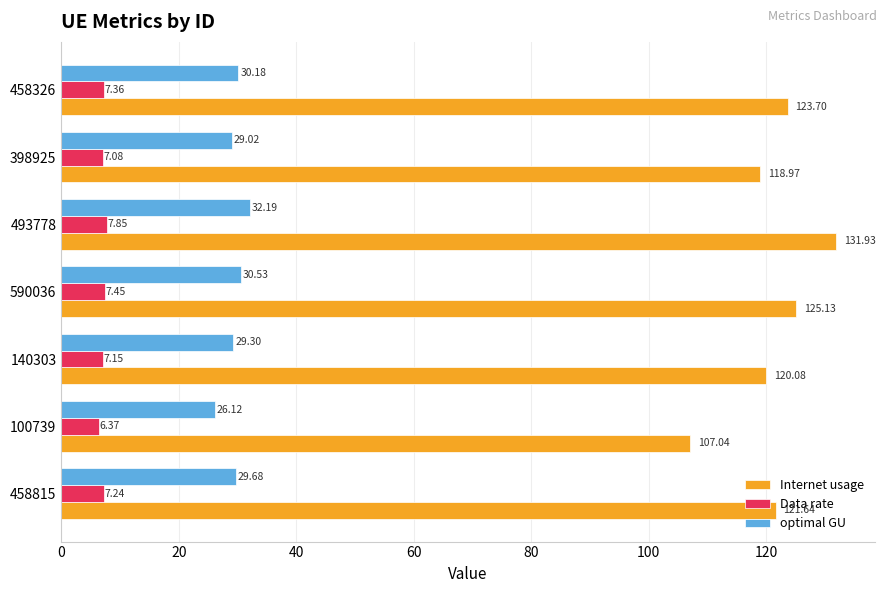

What is the sum of all Data rate values?

50.5